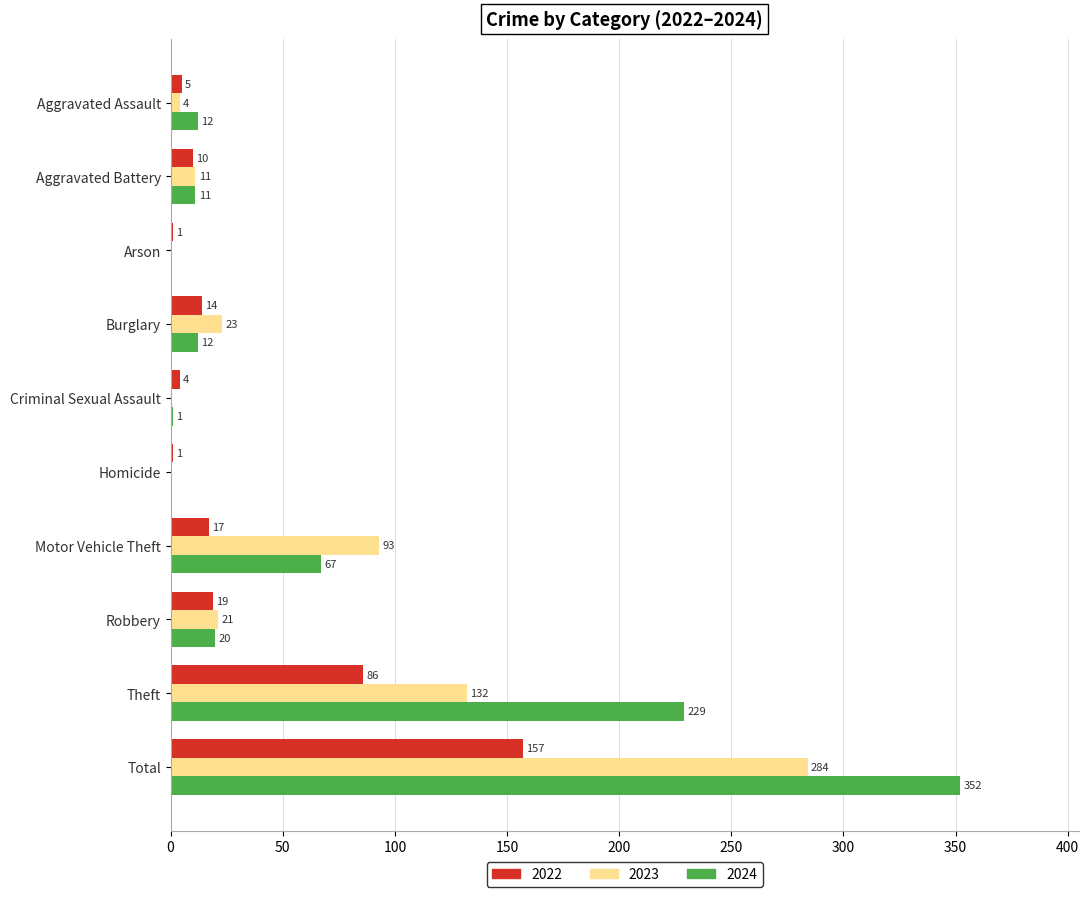

What is the approximate value of 2024 at Burglary?

12